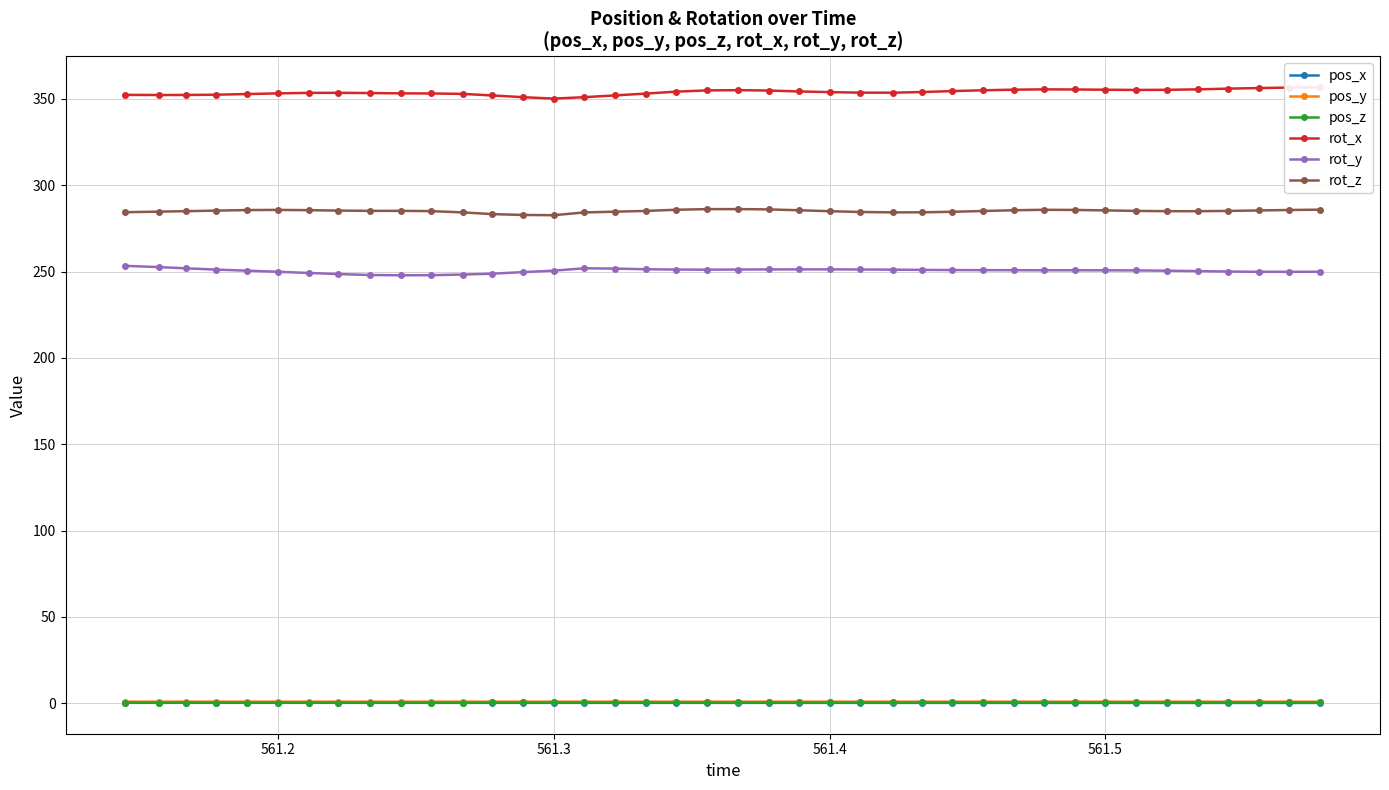

Reading left to right, extract all data points from this chart.

pos_x: 0.3	0.3	0.3	0.3	0.3	0.3	0.3	0.2	0.2	0.2	0.2	0.2	0.2	0.2	0.2	0.2	0.2	0.2	0.2	0.2	0.2	0.2	0.2	0.2	0.2	0.2	0.2	0.2	0.2	0.2	0.2	0.2	0.2	0.2	0.2	0.2	0.2	0.2	0.2	0.2
pos_y: 0.9	0.9	0.9	0.9	0.9	0.9	0.9	0.9	0.9	0.9	0.9	0.9	0.9	0.9	0.9	0.9	0.9	0.9	0.9	0.9	0.9	0.9	0.9	0.9	0.9	0.9	0.9	0.9	0.9	0.9	0.9	0.9	0.9	0.9	0.9	0.9	0.9	0.9	0.9	0.9
pos_z: 0.4	0.4	0.4	0.4	0.4	0.4	0.4	0.4	0.4	0.4	0.4	0.4	0.4	0.4	0.4	0.4	0.4	0.4	0.5	0.5	0.5	0.5	0.5	0.5	0.5	0.5	0.5	0.5	0.5	0.5	0.5	0.5	0.5	0.5	0.5	0.5	0.5	0.5	0.5	0.5
rot_x: 352.3	352.2	352.3	352.4	352.8	353.2	353.5	353.5	353.4	353.2	353.1	352.9	352.0	351.0	350.1	351.0	352.0	353.1	354.2	354.9	355.0	354.8	354.3	353.9	353.6	353.6	354.0	354.5	355.0	355.3	355.5	355.4	355.3	355.2	355.2	355.5	355.9	356.3	356.5	356.7
rot_y: 253.3	252.6	251.9	251.1	250.5	249.9	249.2	248.6	248.0	247.8	247.9	248.3	248.8	249.7	250.5	251.9	251.7	251.3	251.2	251.1	251.2	251.2	251.3	251.3	251.2	251.1	251.0	250.9	250.8	250.8	250.7	250.7	250.7	250.7	250.5	250.3	250.0	249.9	249.9	249.9
rot_z: 284.4	284.7	285.0	285.3	285.6	285.7	285.5	285.3	285.1	285.2	285.0	284.3	283.3	282.8	282.6	284.2	284.7	285.1	285.8	286.2	286.2	286.0	285.5	284.9	284.5	284.3	284.3	284.6	285.1	285.5	285.8	285.7	285.4	285.1	285.0	284.9	285.1	285.4	285.7	285.8